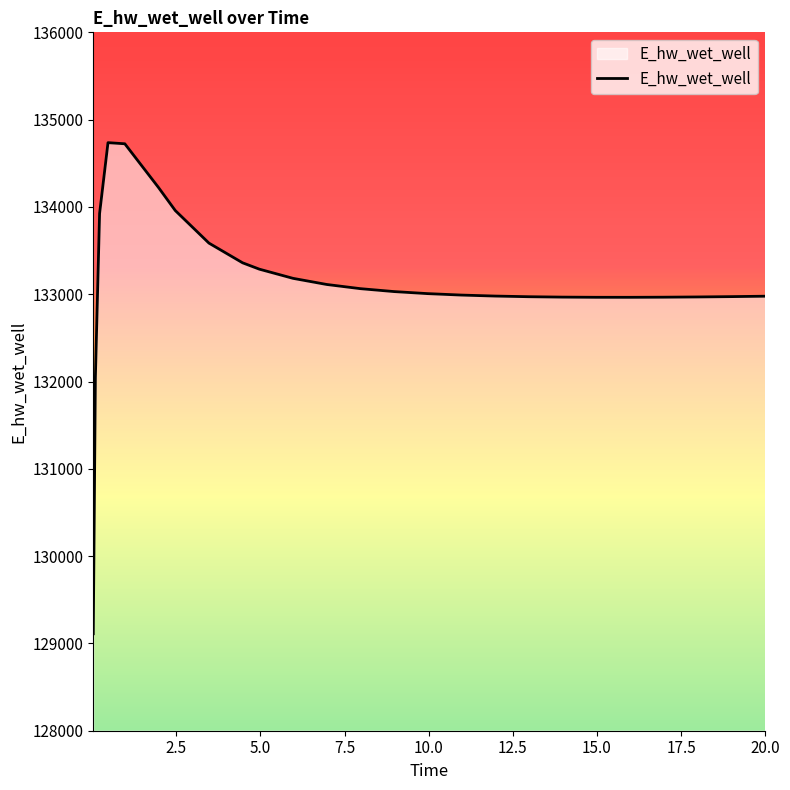

What is the maximum value shown in the chart?

134736.2